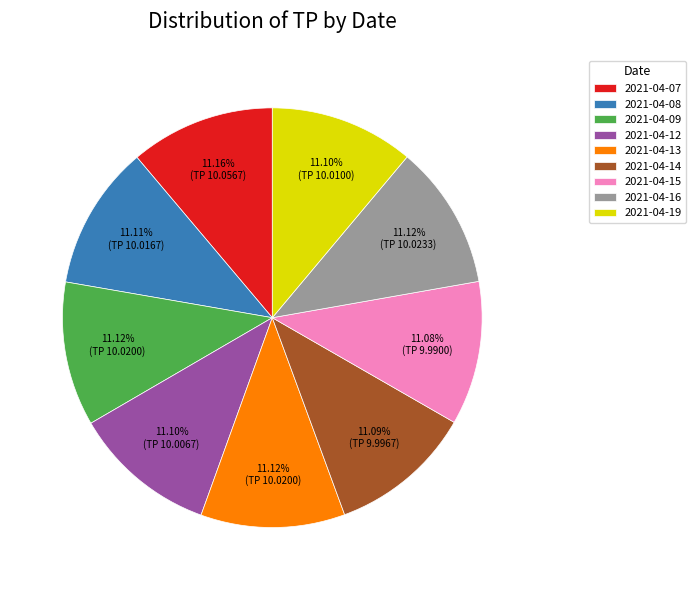

Does 2021-04-09 represent more than half of the total?

No